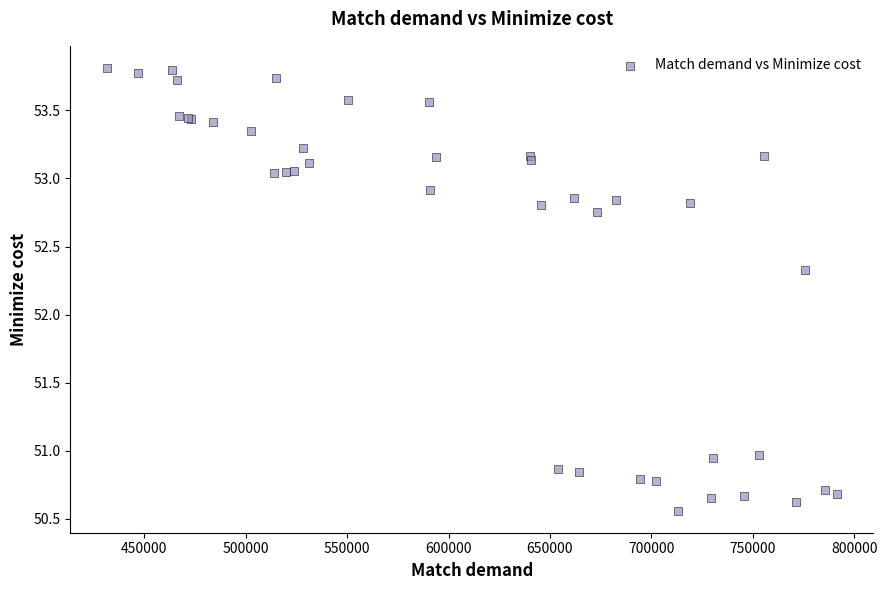

What Y value in the scatter plot is closest to 52?

52.3